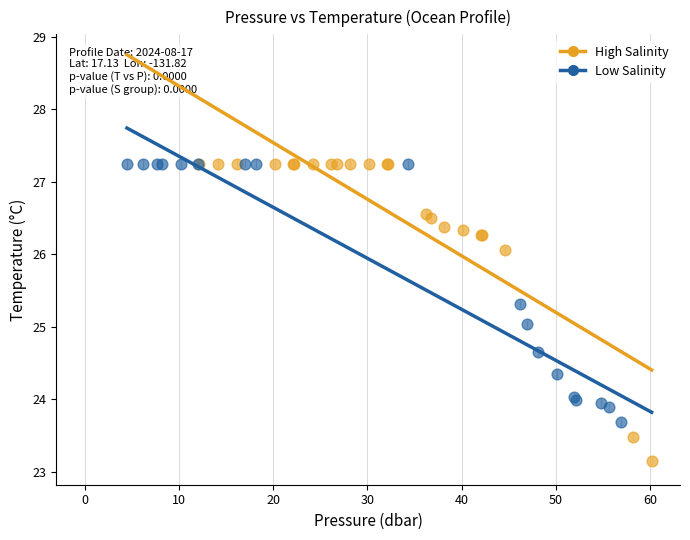

Which series contains the lowest Y value?

High Salinity